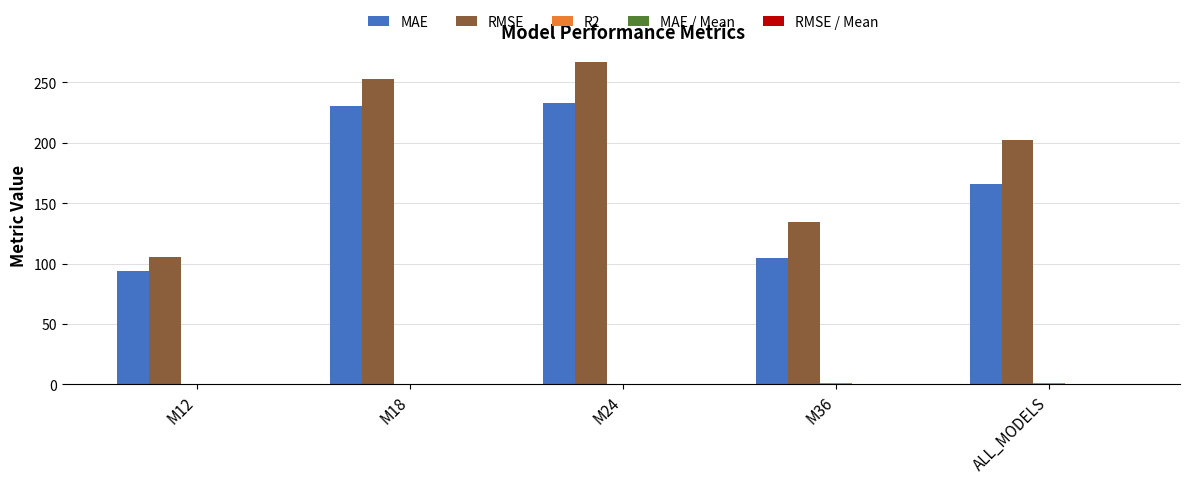

Does the chart contain stacked bars?

No